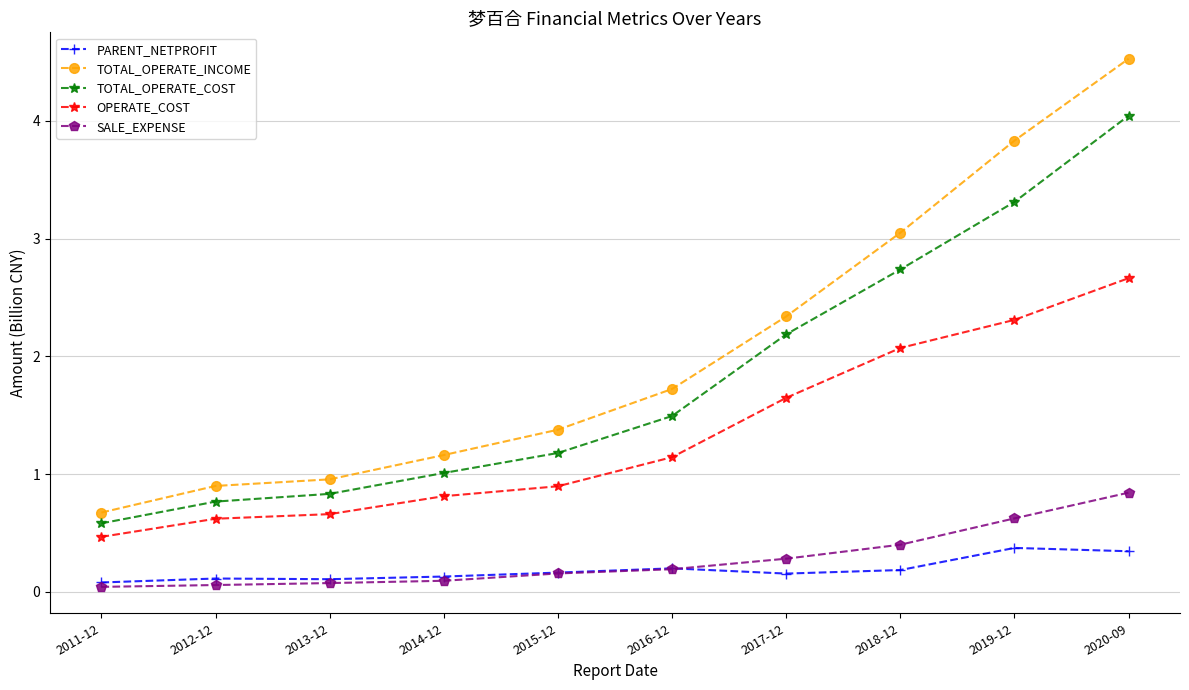

The value of PARENT_NETPROFIT at 2019-12 is 0.1. True or false?

False